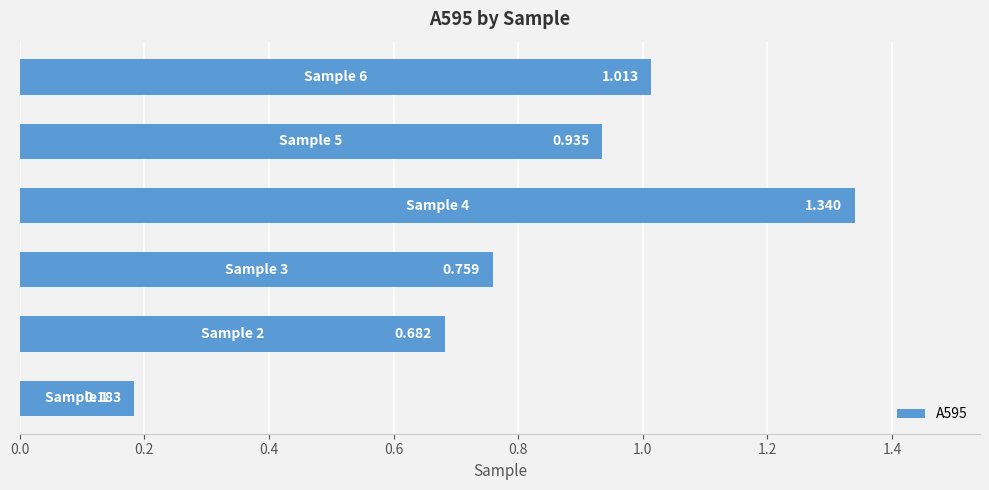

What is the difference between the maximum and minimum values?

1.2